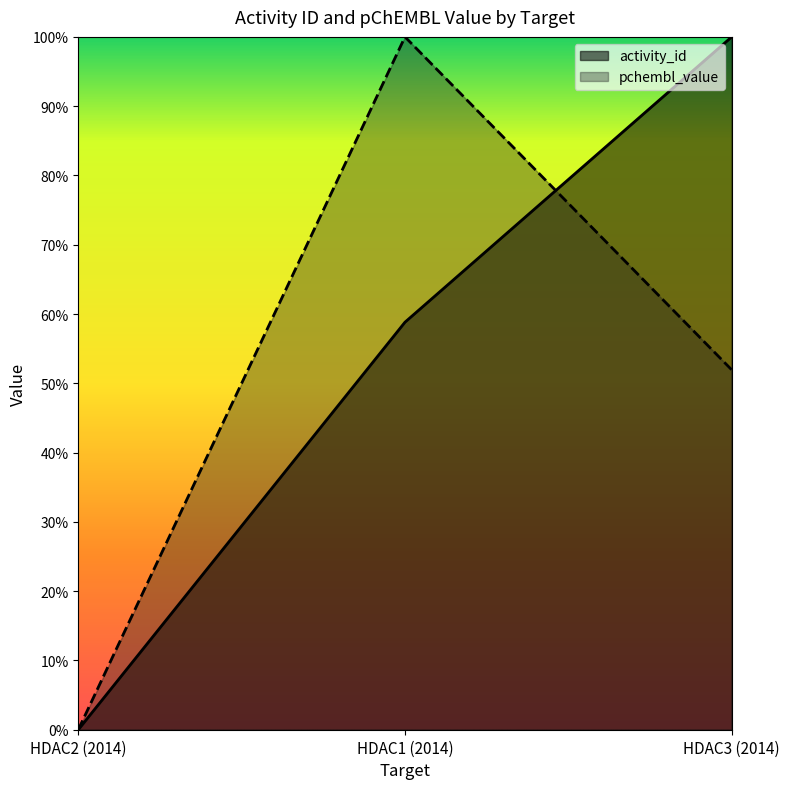

What value does the activity_id series have at HDAC3 (2014)?

1.0